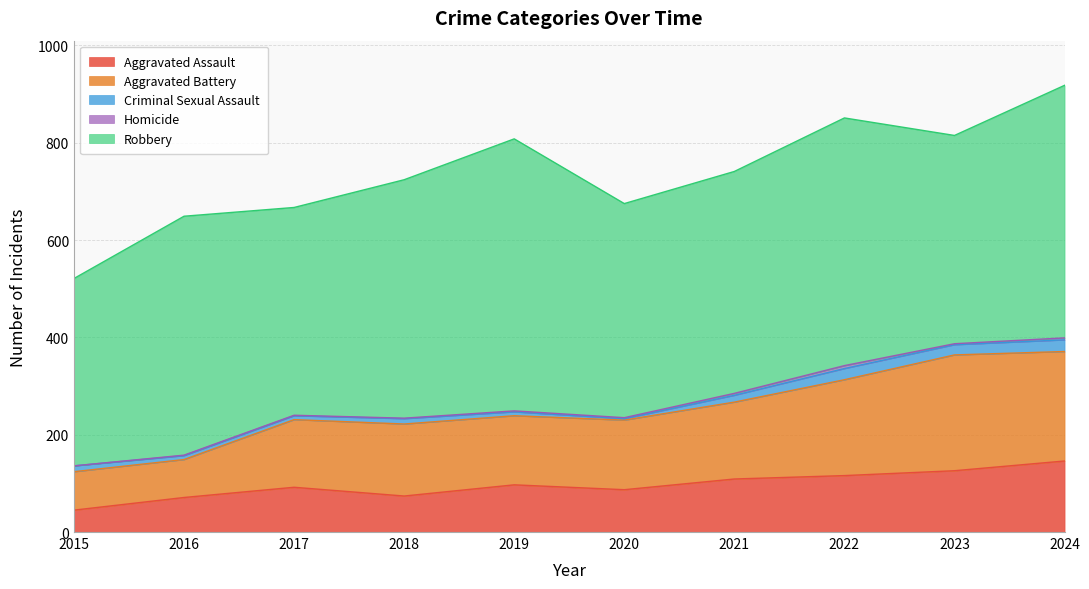

At which category does Criminal Sexual Assault reach its first local peak?

2018